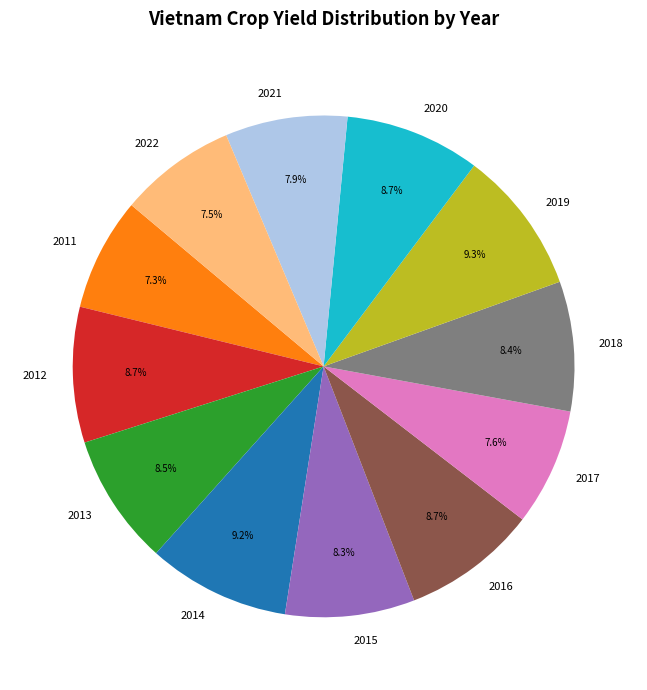

To the nearest percent, what is the difference between the largest and smallest slice percentages?

2%